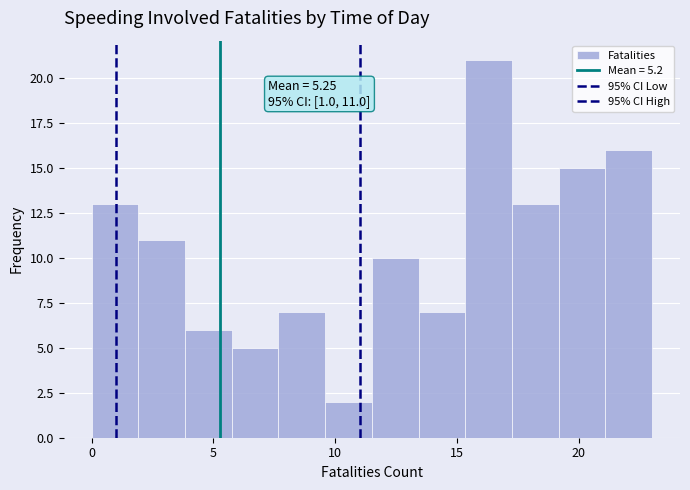

Around what value on the x-axis is the tallest bar? Give the approximate position of its centre, as read against the axis.

16.5